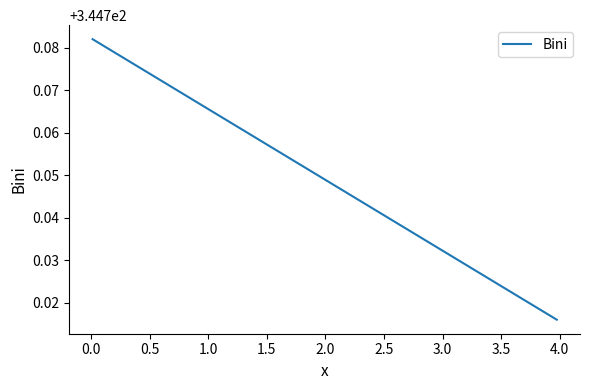

How many values are between 344 and 345?

2